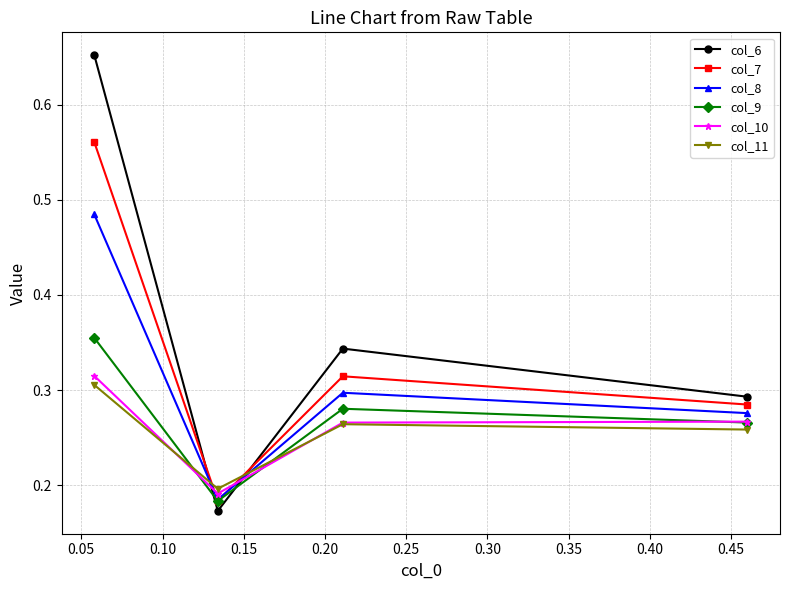

How many intersections are there between col_6 and col_8?

2